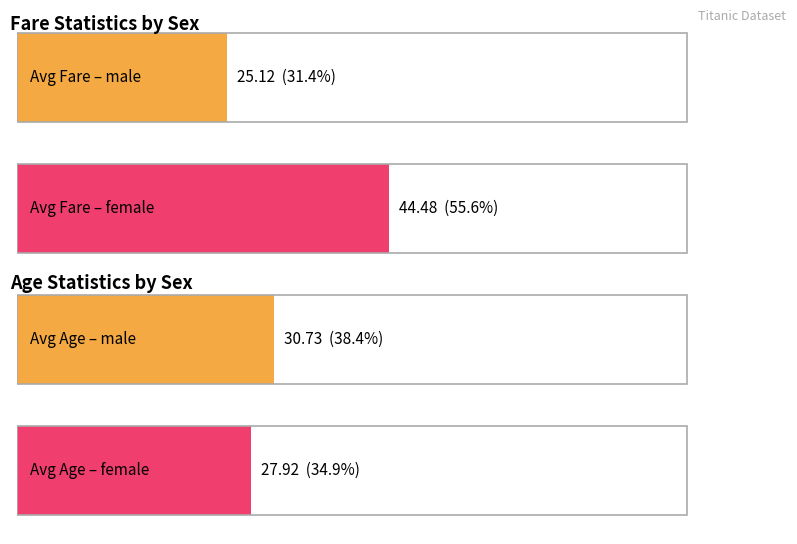

Which series has the largest total across all categories?

Average Fare